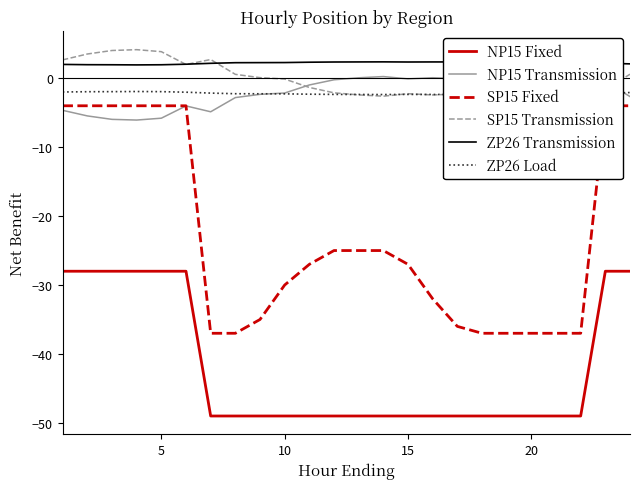

Reading right to left, what are all the values shown in this chart?

NP15 Fixed: -28.0	-28.0	-49.0	-49.0	-49.0	-49.0	-49.0	-49.0	-49.0	-49.0	-49.0	-49.0	-49.0	-49.0	-49.0	-49.0	-49.0	-49.0	-28.0	-28.0	-28.0	-28.0	-28.0	-28.0
NP15 Transmission: -2.7	-0.5	-2.4	-1.6	-1.6	-0.6	-0.1	-0.1	0.1	-0.1	0.2	0.1	-0.2	-1.0	-2.1	-2.3	-2.8	-4.9	-4.0	-5.8	-6.1	-6.0	-5.5	-4.7
SP15 Fixed: -4.0	-4.0	-37.0	-37.0	-37.0	-37.0	-37.0	-36.0	-32.0	-27.0	-25.0	-25.0	-25.0	-27.0	-30.0	-35.0	-37.0	-37.0	-4.0	-4.0	-4.0	-4.0	-4.0	-4.0
SP15 Transmission: 0.6	-1.7	0.2	-0.7	-0.7	-1.7	-2.2	-2.3	-2.4	-2.2	-2.6	-2.4	-2.1	-1.3	-0.1	0.1	0.6	2.7	2.0	3.9	4.1	4.0	3.5	2.7
ZP26 Transmission: 2.1	2.2	2.2	2.3	2.3	2.3	2.4	2.4	2.4	2.4	2.4	2.4	2.4	2.3	2.3	2.3	2.2	2.2	2.0	1.9	1.9	1.9	2.0	2.0
ZP26 Load: -2.1	-2.2	-2.2	-2.3	-2.3	-2.3	-2.4	-2.4	-2.4	-2.4	-2.4	-2.4	-2.4	-2.3	-2.3	-2.3	-2.2	-2.2	-2.0	-1.9	-1.9	-1.9	-2.0	-2.0